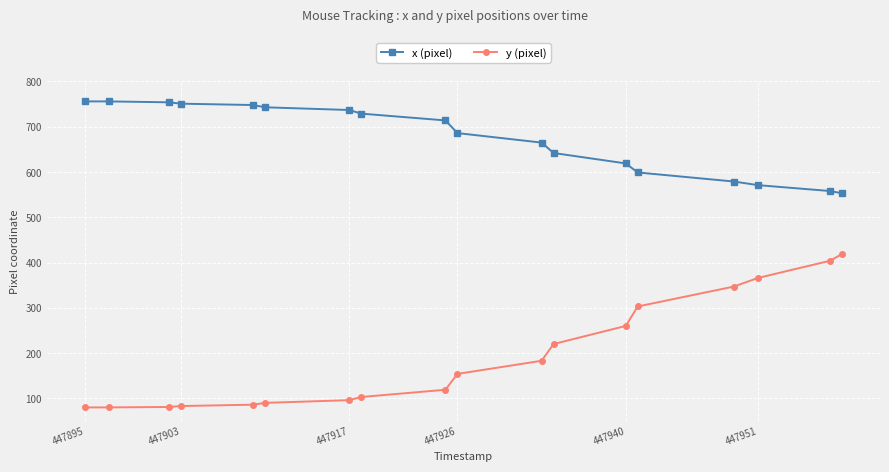

Is this an area chart (filled region under the line)?

No